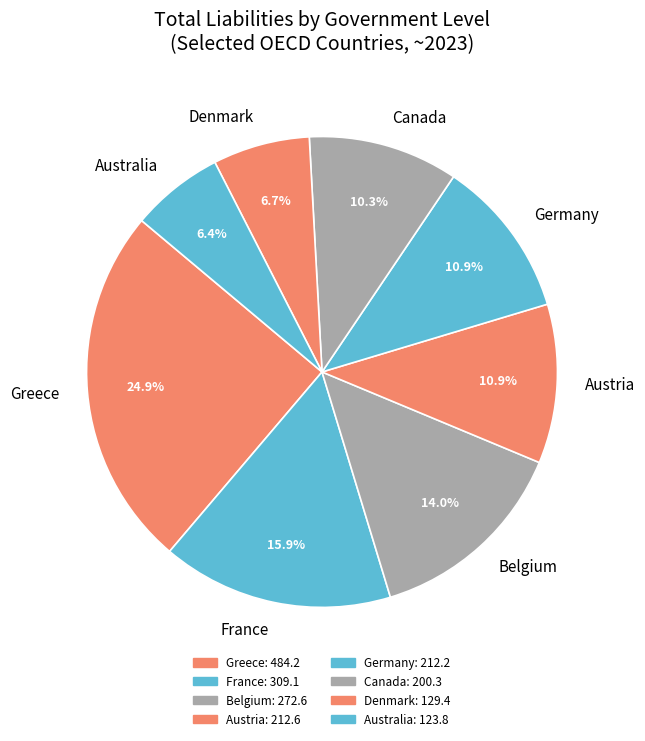

Approximately how many times larger is the value at Belgium compared to Denmark?

2.1